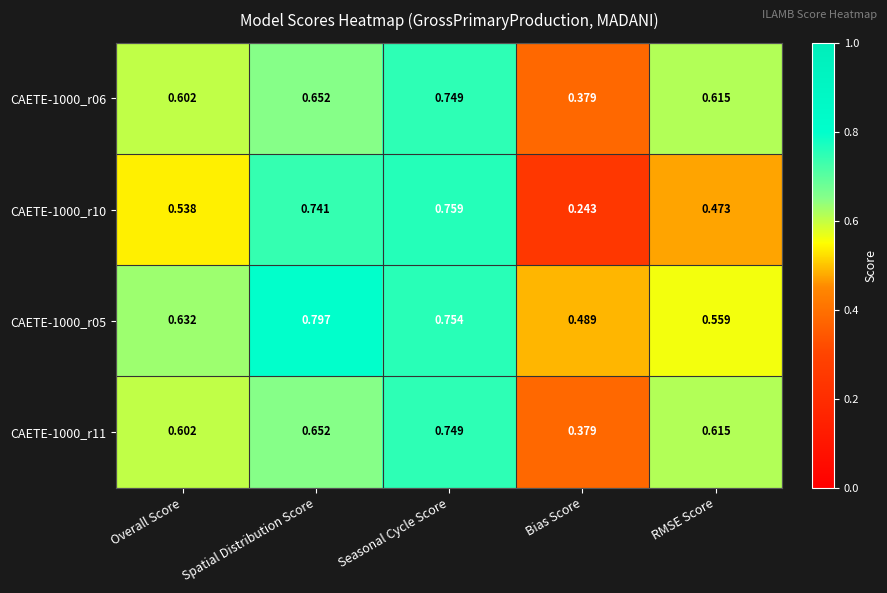

Where is CAETE-1000_r11 nearest to the value 0?

Bias Score